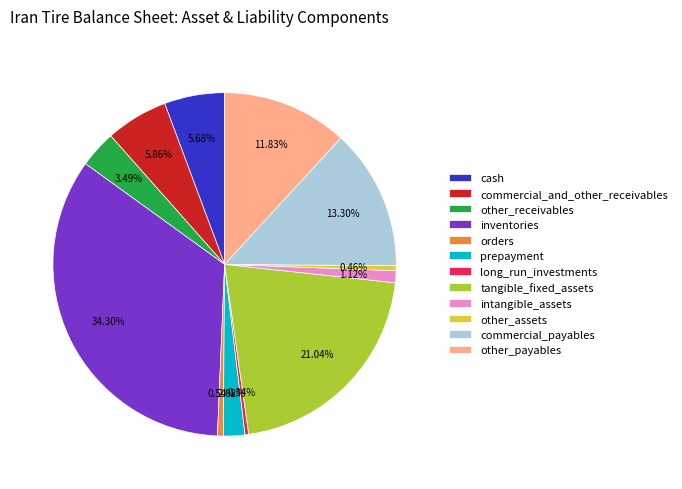

What percentage is the other_payables slice, to the nearest percent?

12%